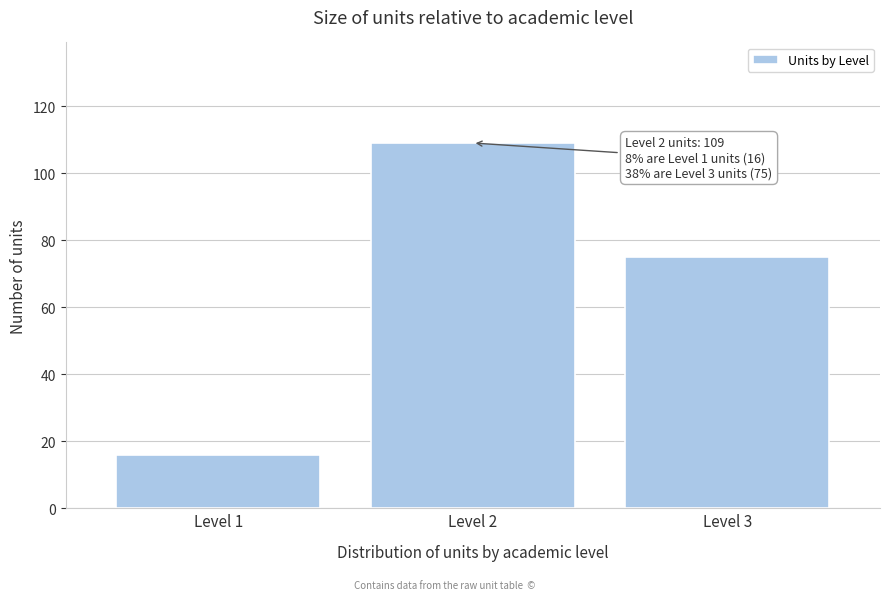

Reading left to right, transcribe all the data shown in this chart.

Level 1=16	Level 2=109	Level 3=75